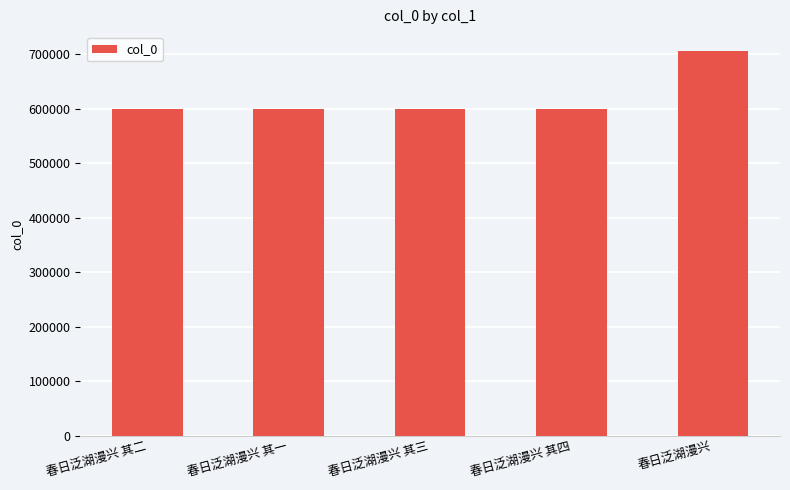

How many bars are there in total?

5